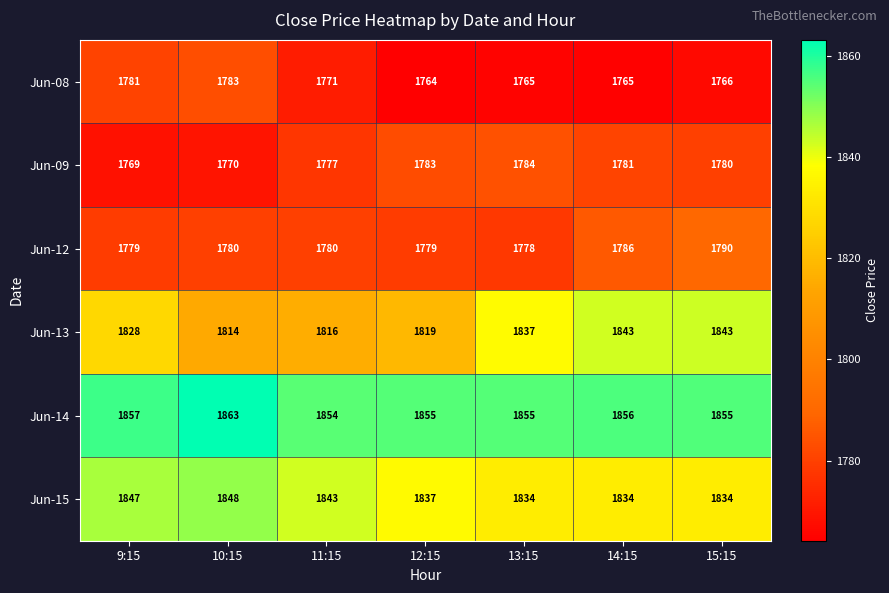

What is the difference between the maximum and minimum values in the Jun-13 series?

29